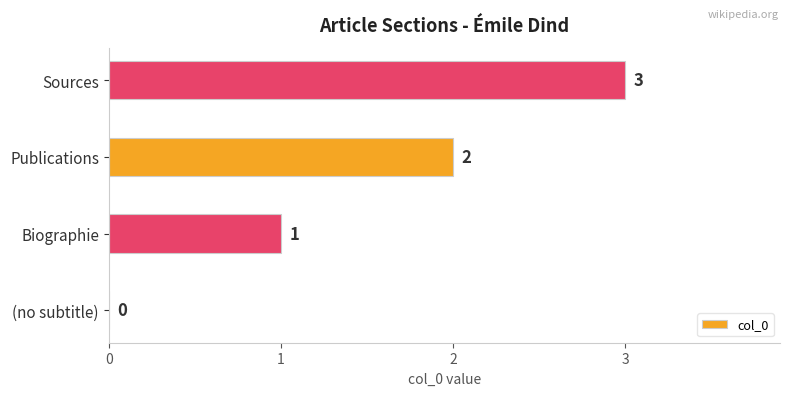

What is the ratio of the value at Biographie to the value at Sources?

0.3